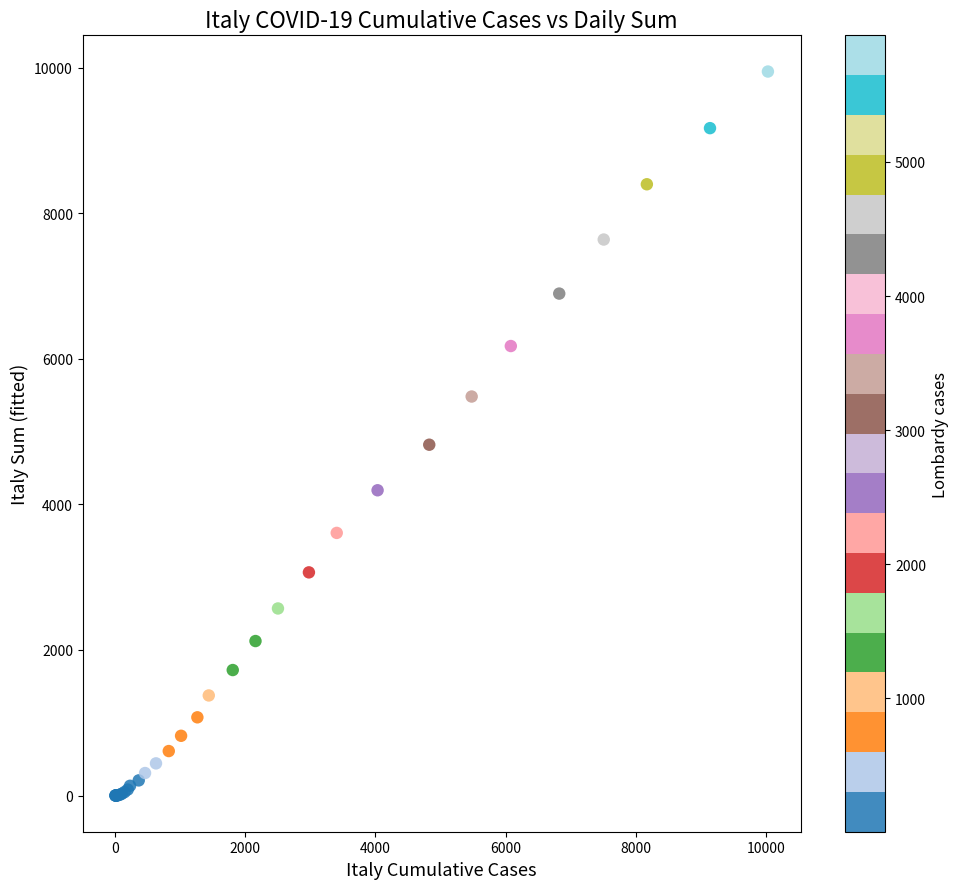

What Y value in the scatter plot is closest to 4973?

4820.0